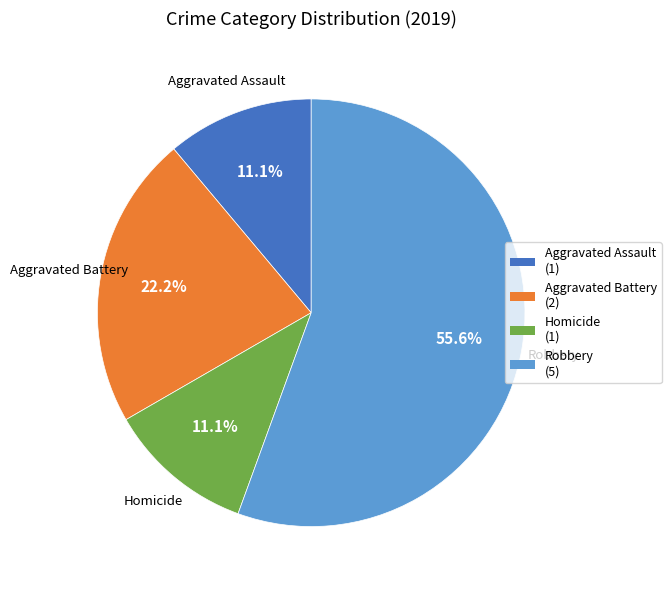

To the nearest percent, what percentage of the pie is Homicide?

11%